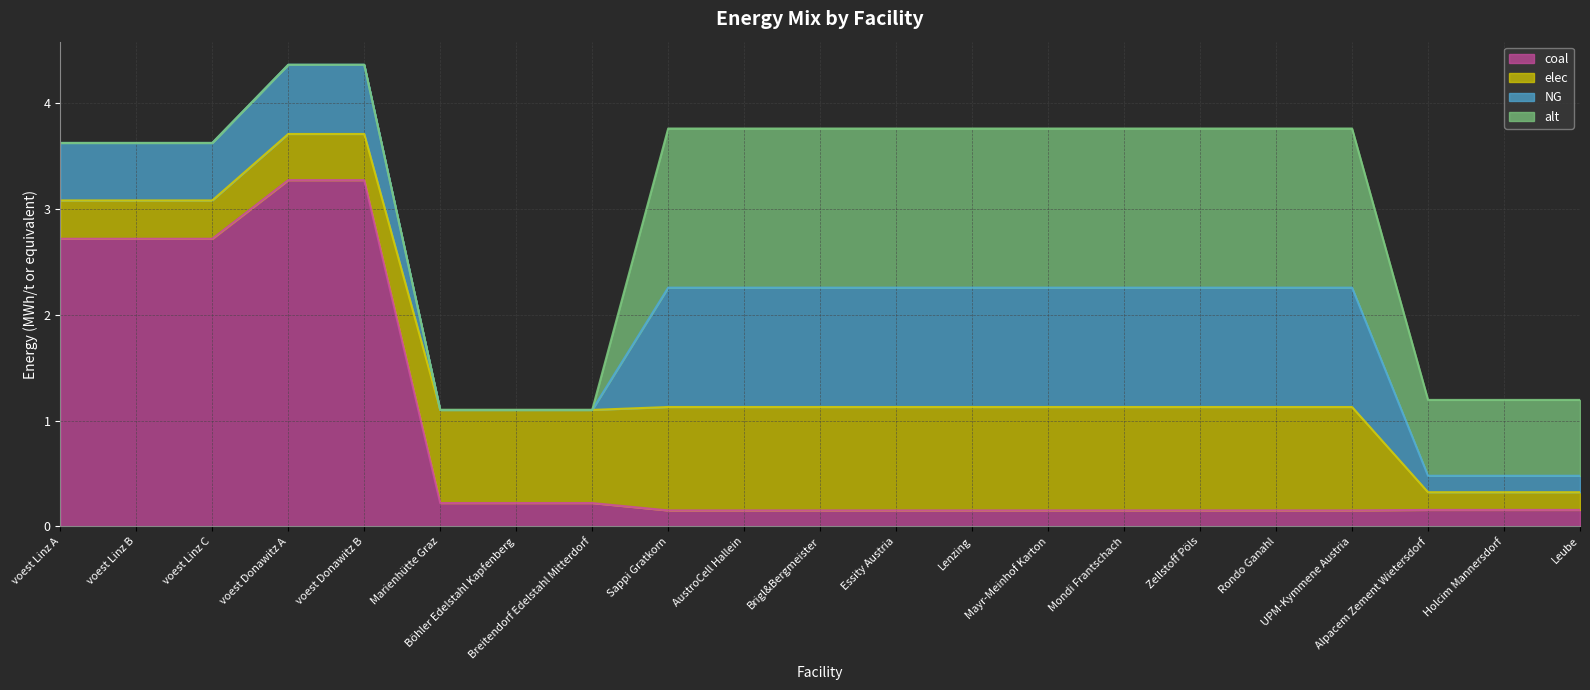

Where do elec and coal first cross each other?

voest Donawitz B and Marienhütte Graz